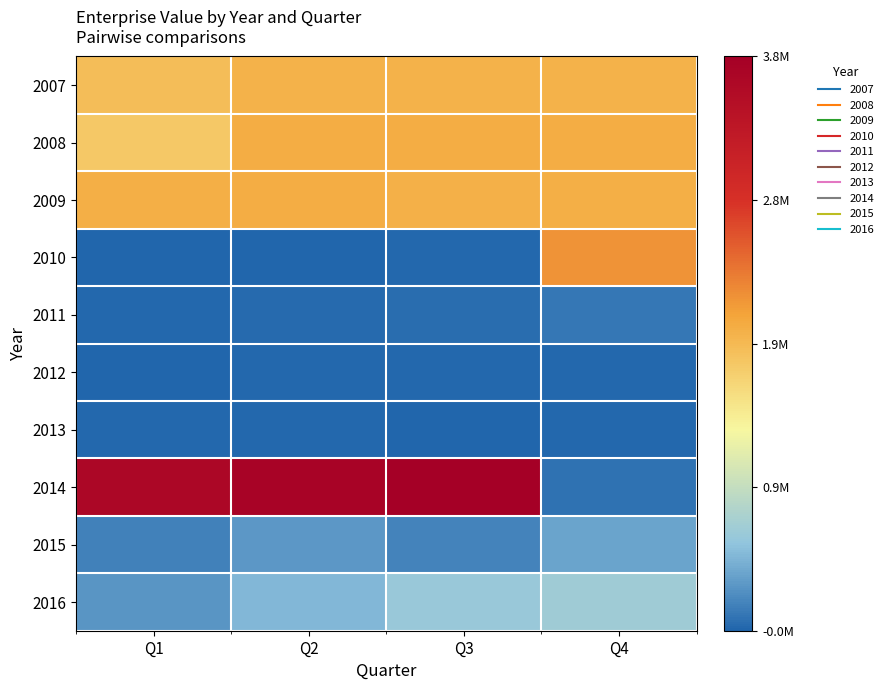

Reading right to left, extract all data points from this chart.

2007: Q4=1952816	Q3=1951339	Q2=1949862	Q1=1843696
2008: Q4=1989147	Q3=1998302	Q2=1993717	Q1=1744365
2009: Q4=1975784	Q3=1960025	Q2=1996156	Q1=1974687
2010: Q4=2195668	Q3=-1399	Q2=-21300	Q1=-11966
2011: Q4=85714	Q3=23848	Q2=8222	Q1=-1539
2012: Q4=-7261	Q3=-302	Q2=-3680	Q1=-22522
2013: Q4=-6539	Q3=-9105	Q2=-4586	Q1=-7355
2014: Q4=65999	Q3=3788656	Q2=3712025	Q1=3631255
2015: Q4=363417	Q3=166681	Q2=284491	Q1=145208
2016: Q4=657356	Q3=615124	Q2=479220	Q1=264797